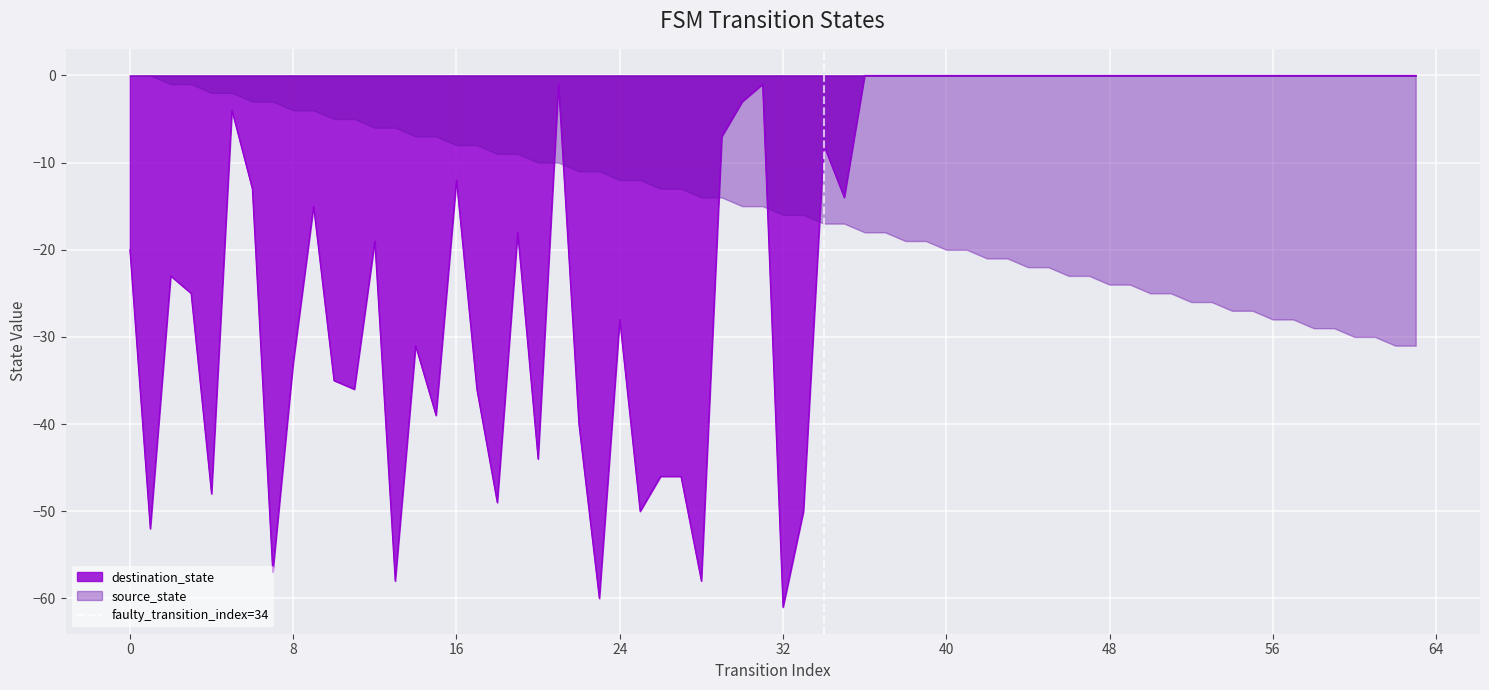

What is the minimum value for destination_state?

-61